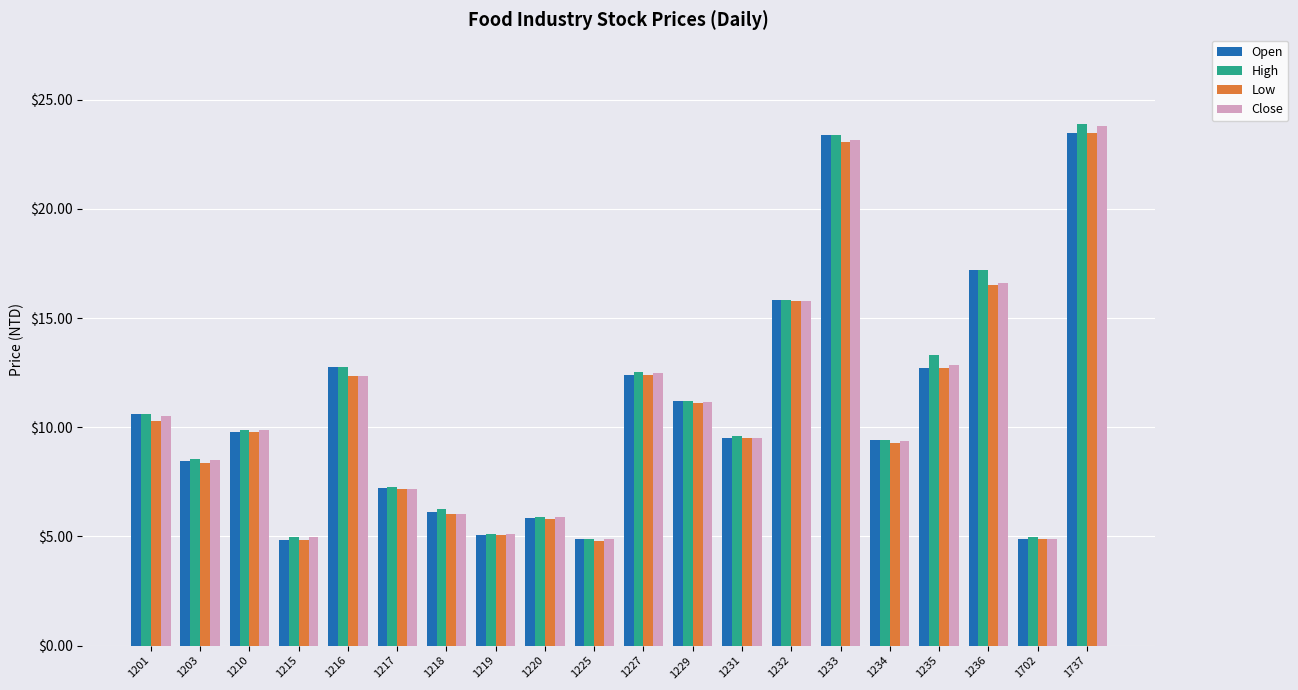

The value of Open at 1233 is 23.4. True or false?

True